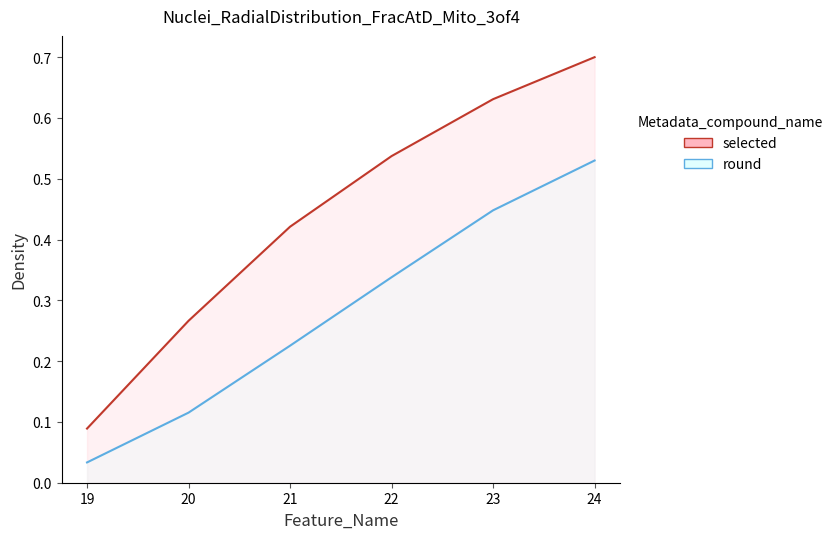

Does the chart display data point markers on the line(s)?

No